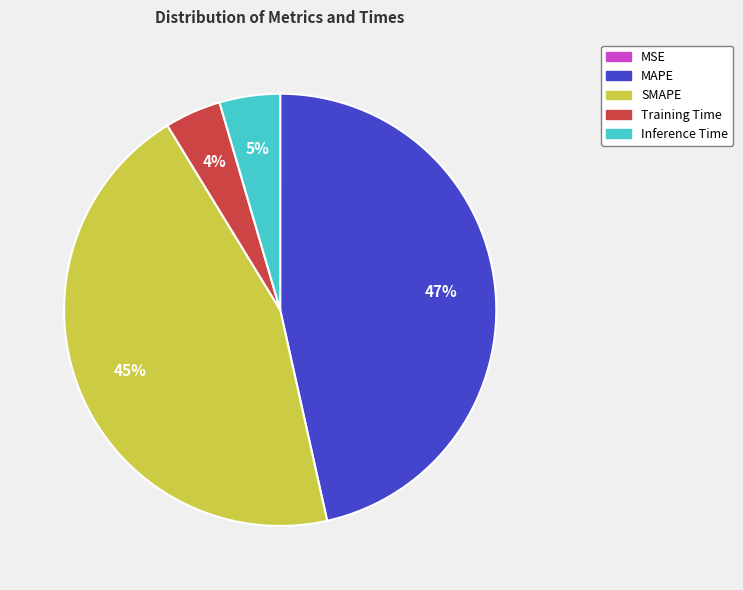

Which slice is the largest?

MAPE